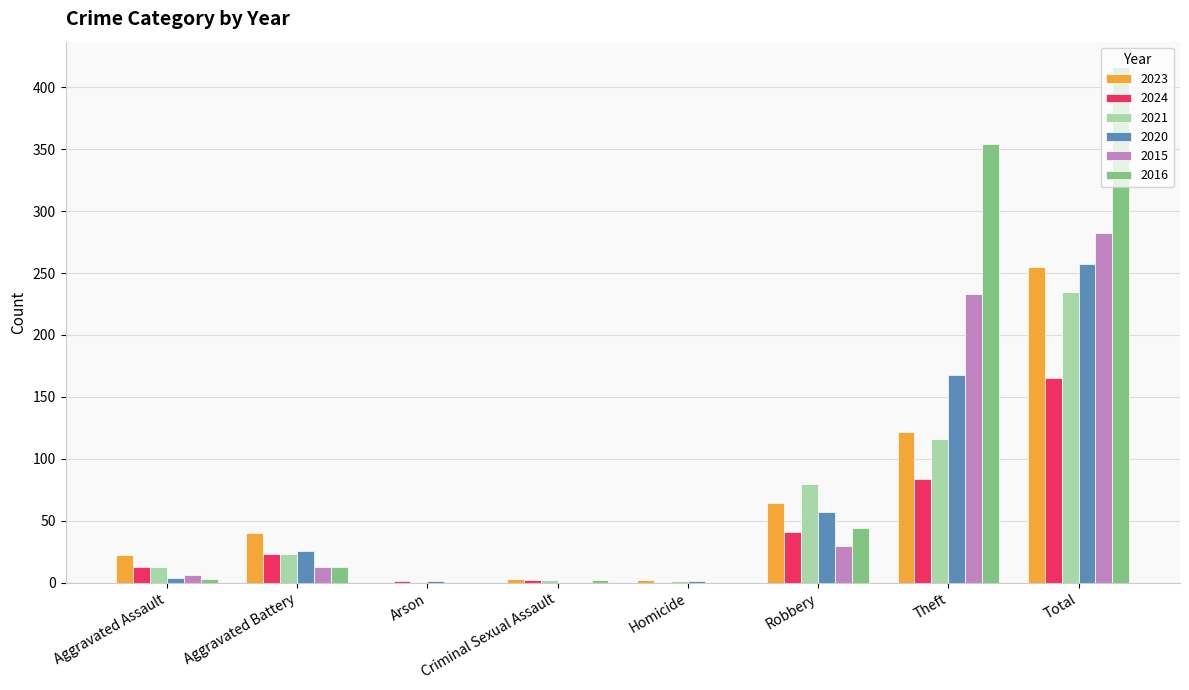

How many series are shown in this chart?

6